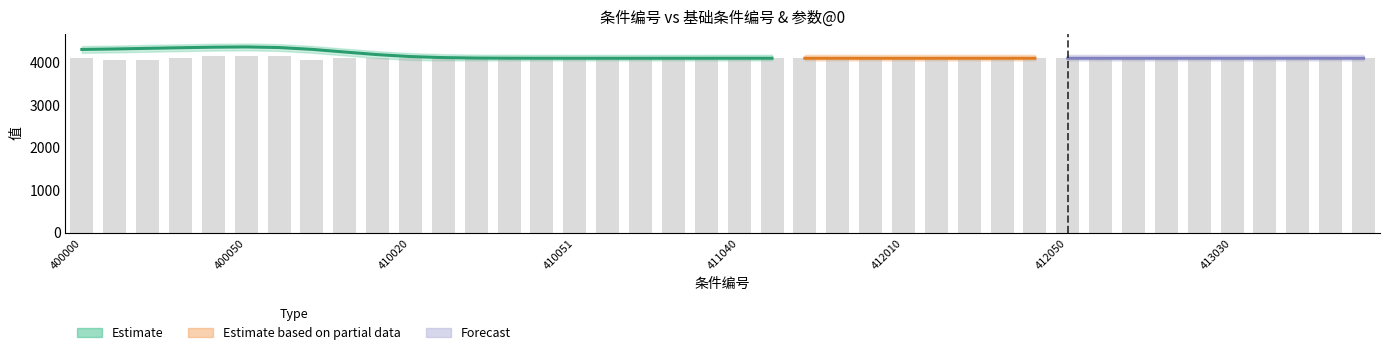

List the labels in order of value, largest first.

400060, 400050, 400040, 400030, 413000, 413010, 413020, 413030, 413040, 413041, 413050, 413051, 412000, 412010, 412020, 412030, 412040, 412041, 412050, 412051, 411000, 411010, 411020, 411030, 411040, 411041, 411050, 411051, 400000, 410000, 410010, 410020, 410030, 410040, 410041, 410050, 410051, 400070, 400020, 400010